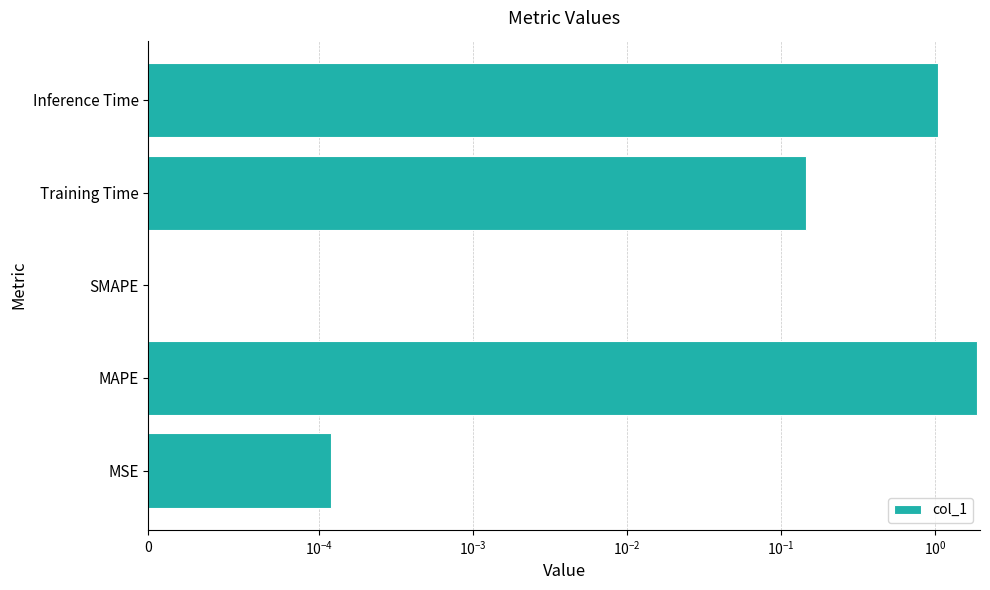

Count the number of categories in the chart.

5